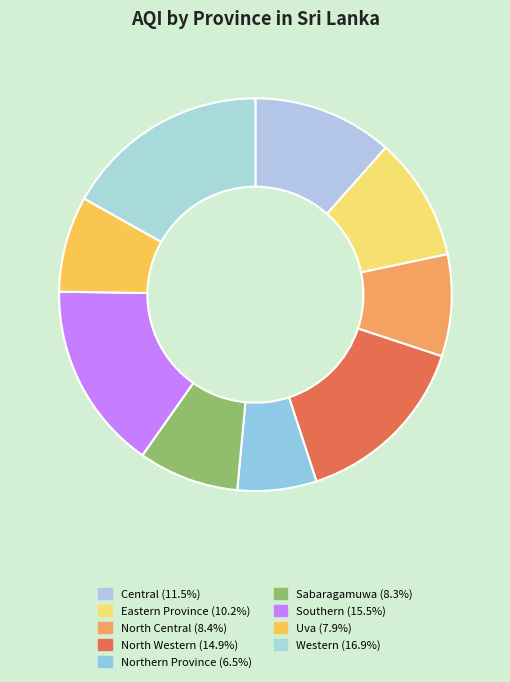

Is the sum of Eastern Province and North Western greater than half?

No